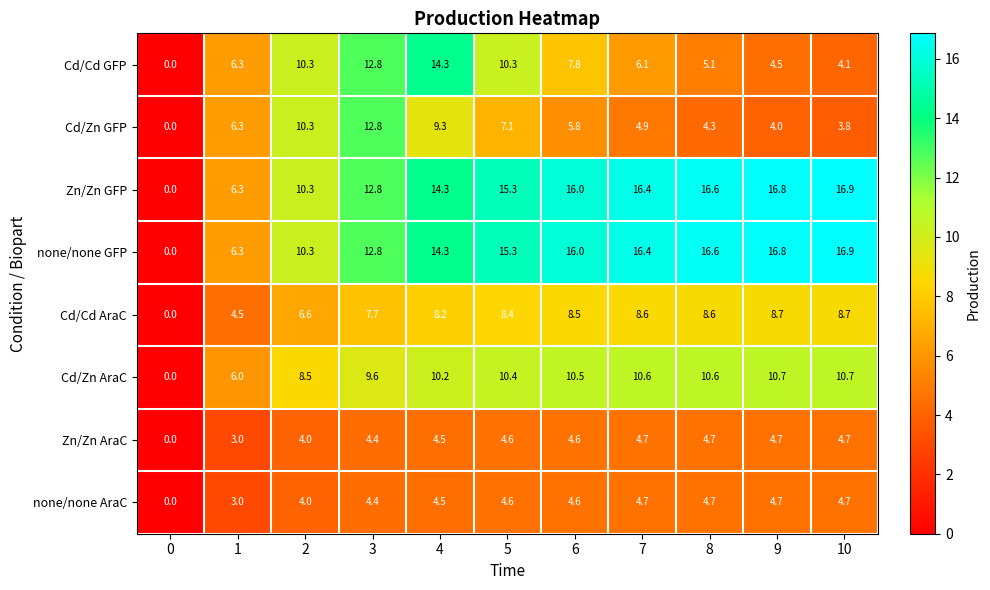

How many distinct data groups are displayed?

8